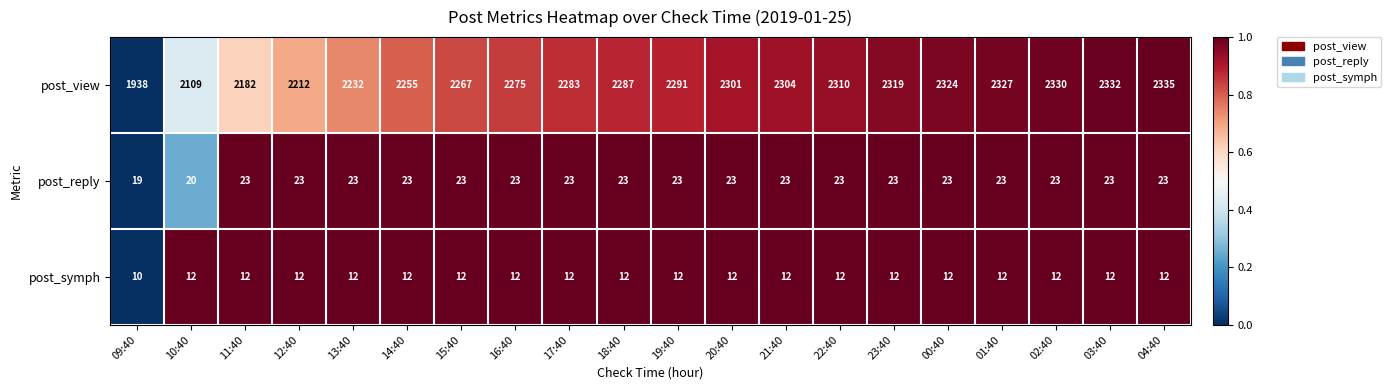

What is the sum of all post_view values?

45213